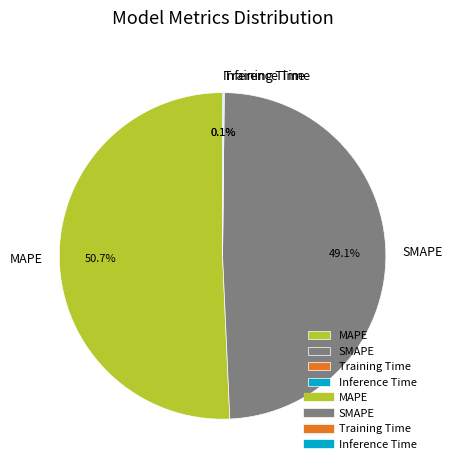

Is it true that MAPE is 39% of the pie?

False